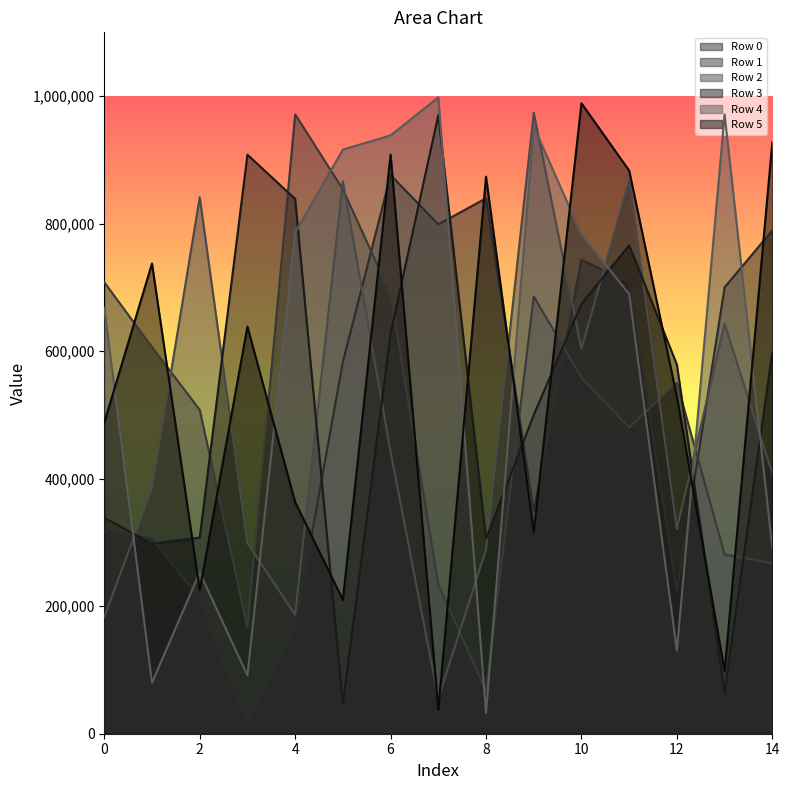

At 13, list the series in order from largest to smallest.

Row 4, Row 0, Row 2, Row 1, Row 5, Row 3